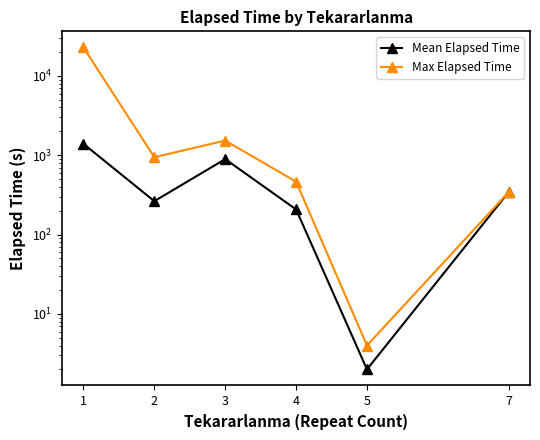

What is the spread (max minus min) of values at 3?

635.6